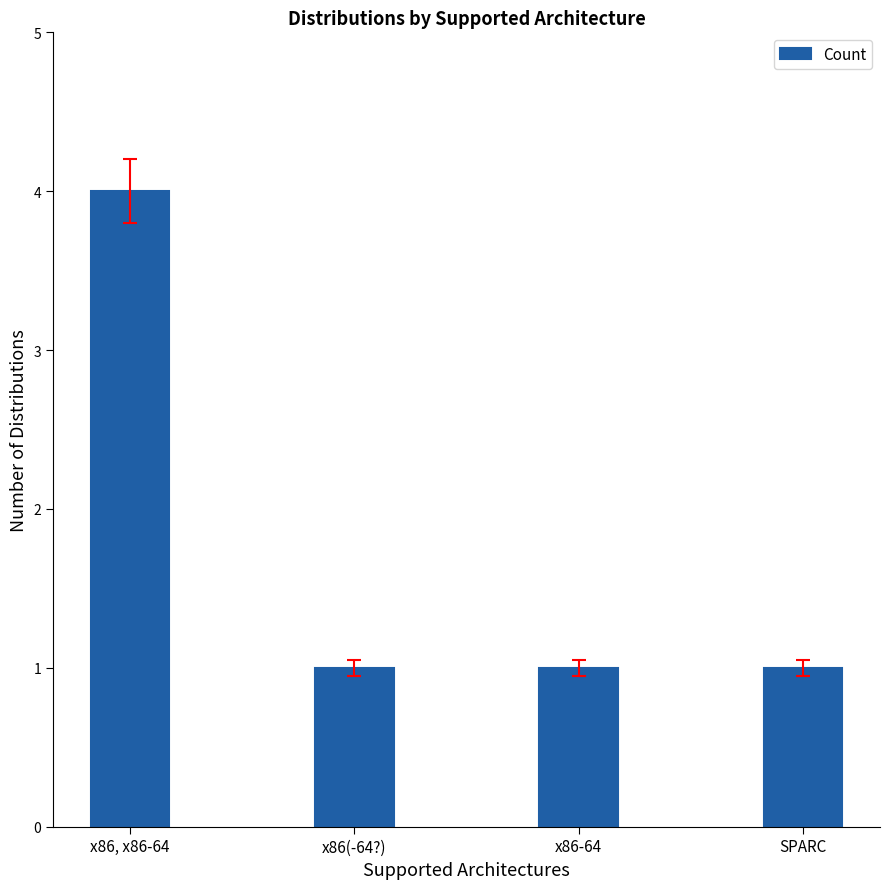

How many series are shown in this chart?

1